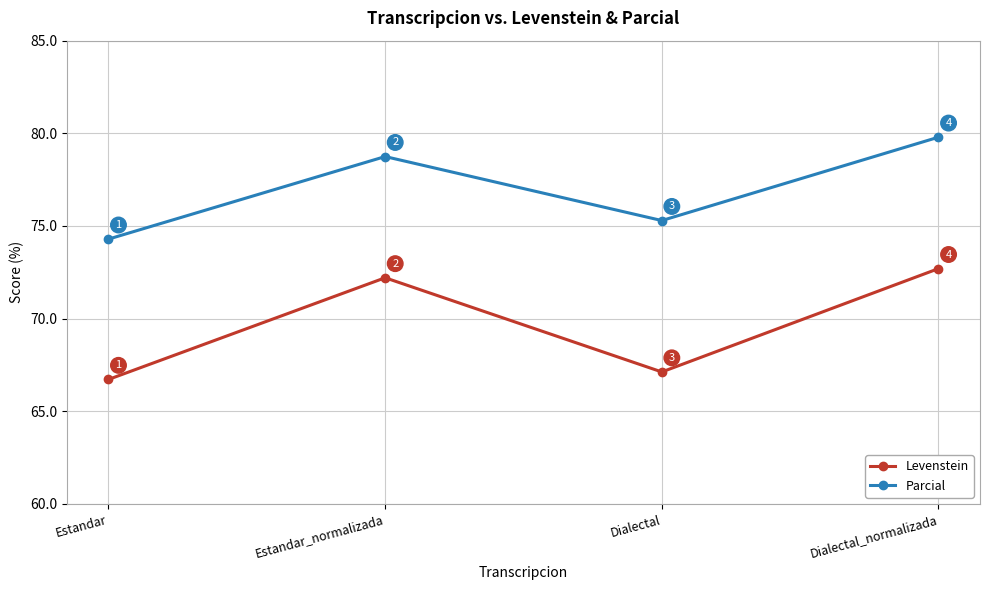

Which series changed the most between Dialectal and Dialectal_normalizada?

Levenstein